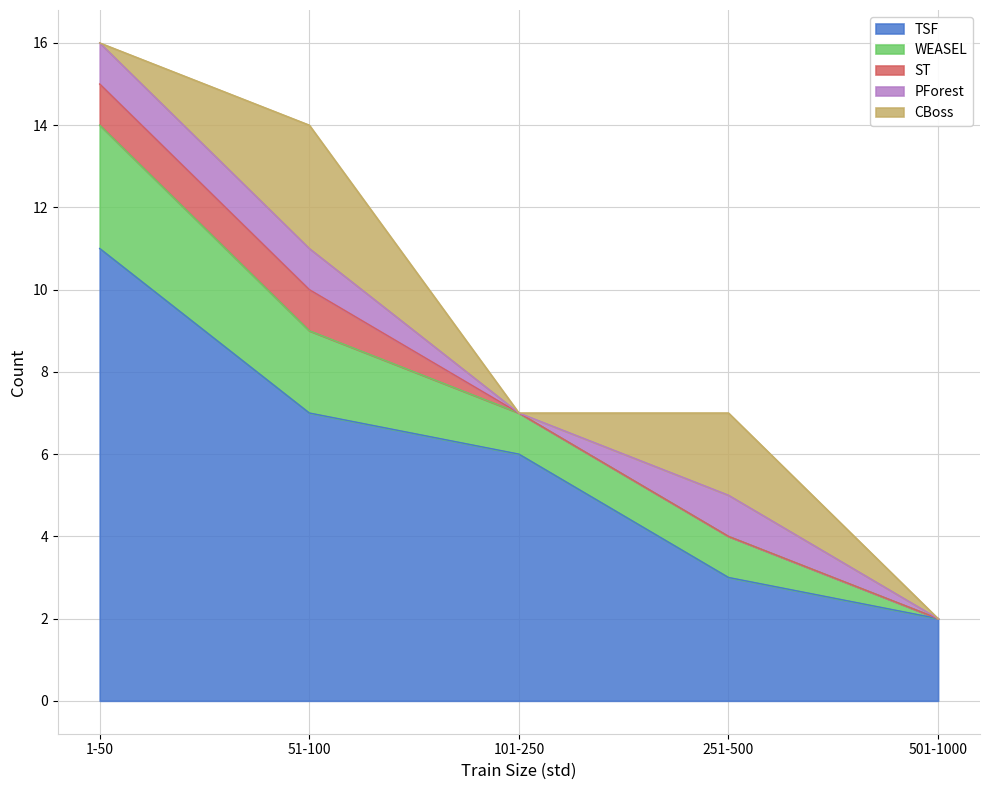

How many lines are shown in the chart?

5